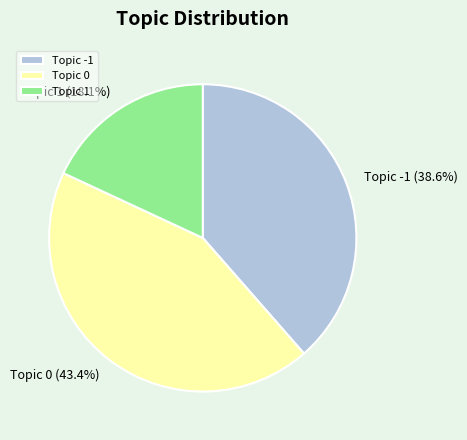

What is the smallest slice in the pie chart?

Topic 1